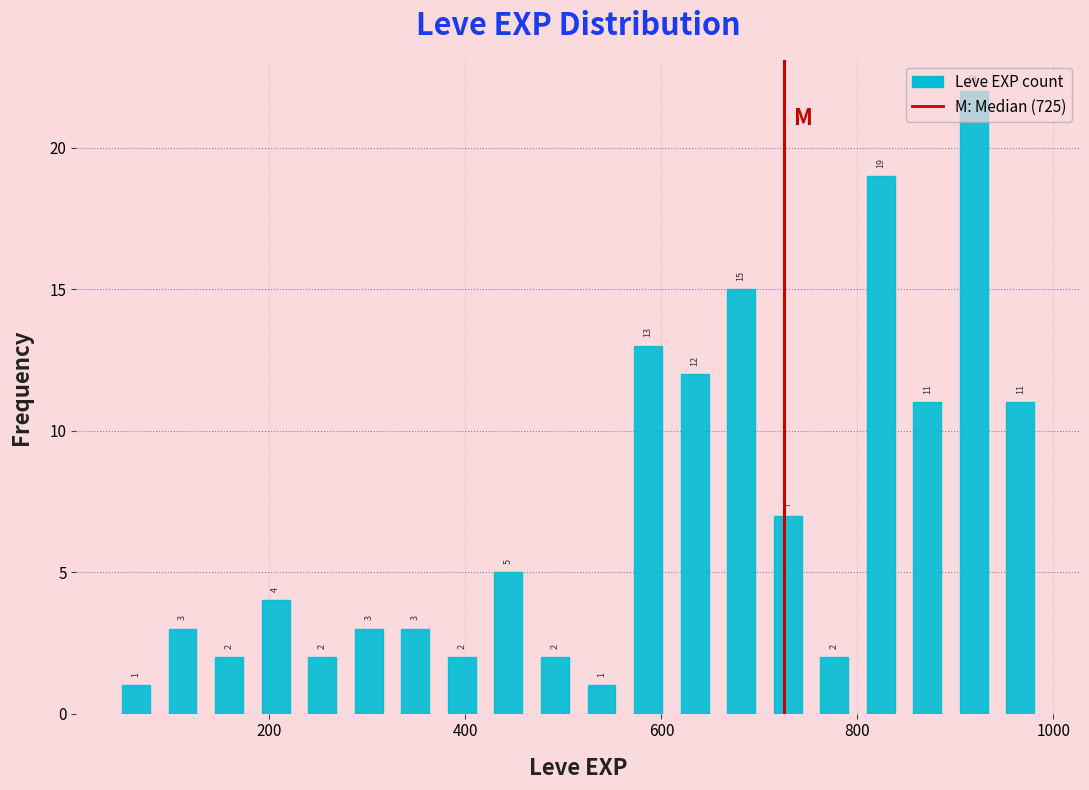

Read against the x-axis, roughly where is the centre of the tallest bar?

920